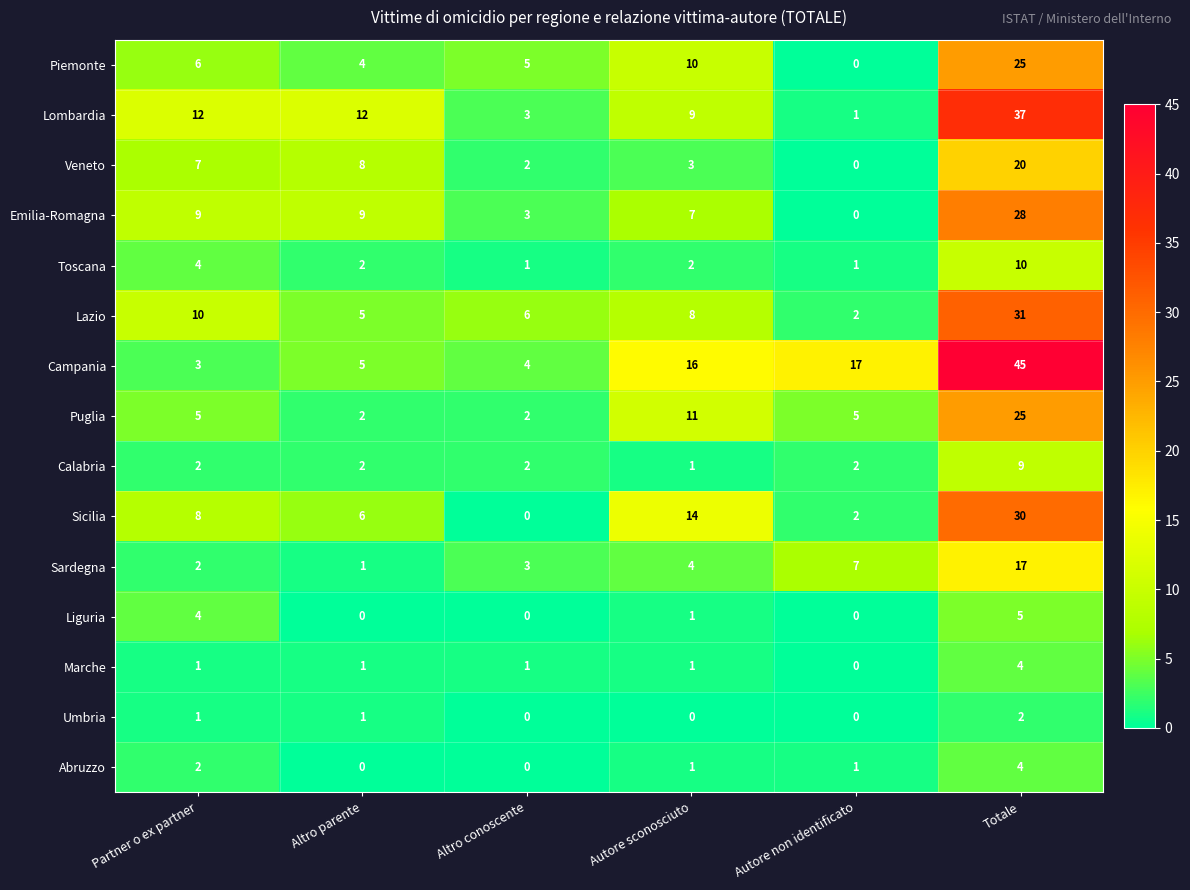

Where does the Liguria series first go above 1?

Partner o ex partner